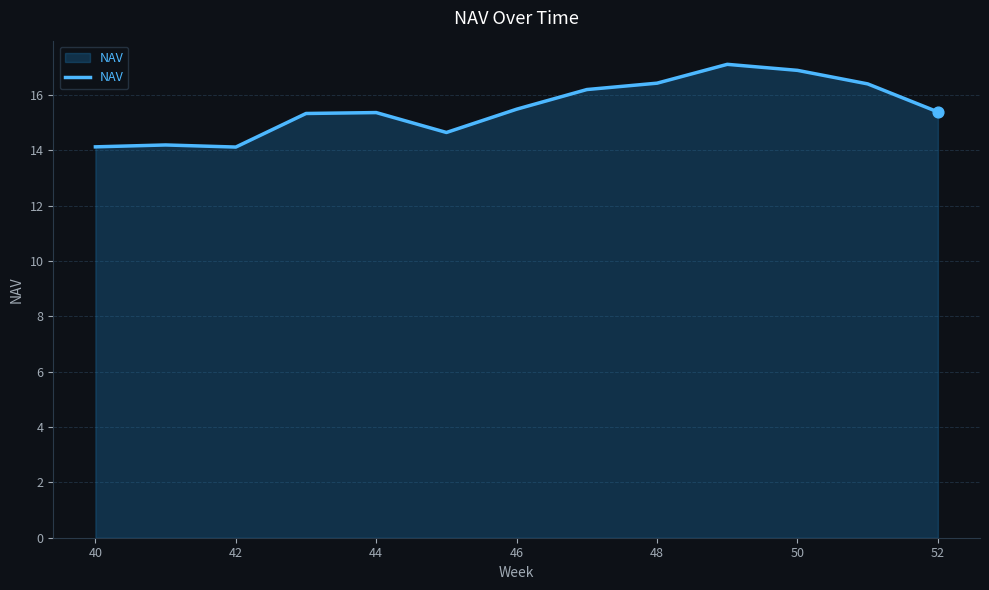

What is the minimum value shown in the chart?

14.1